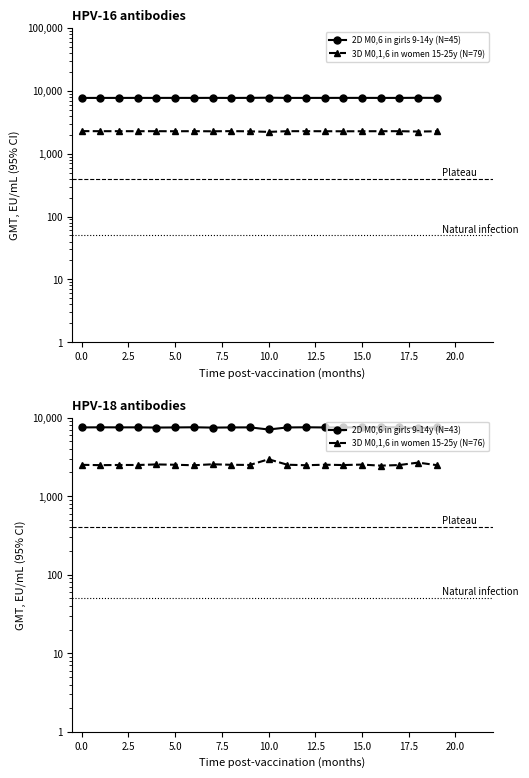

True or false: 2D M0,6 in girls 9-14y (N=45) and 3D M0,1,6 in women 15-25y (N=76) intersect in this chart.

False